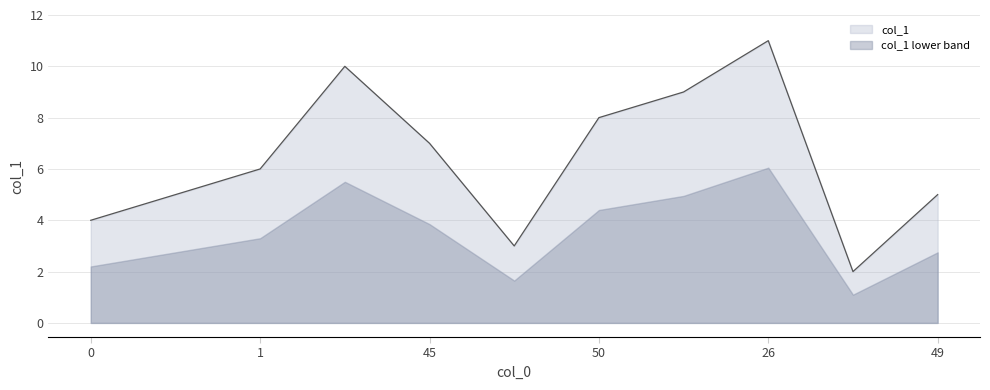

Reading left to right, what are all the values shown in this chart?

0=4	32=5	1=6	79=10	45=7	30=3	50=8	78=9	26=11	37=2	49=5